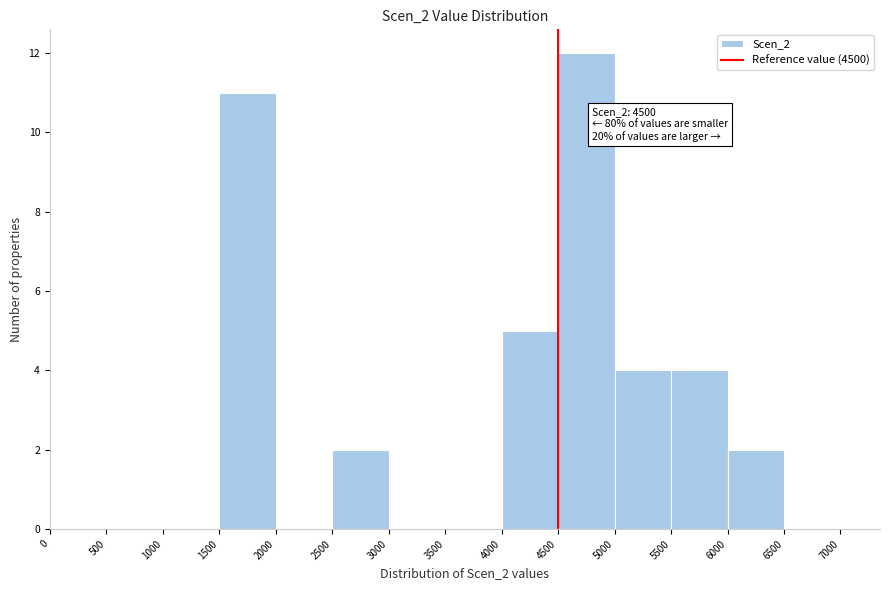

Which range on the x-axis has the tallest bar?

4500 to 5000